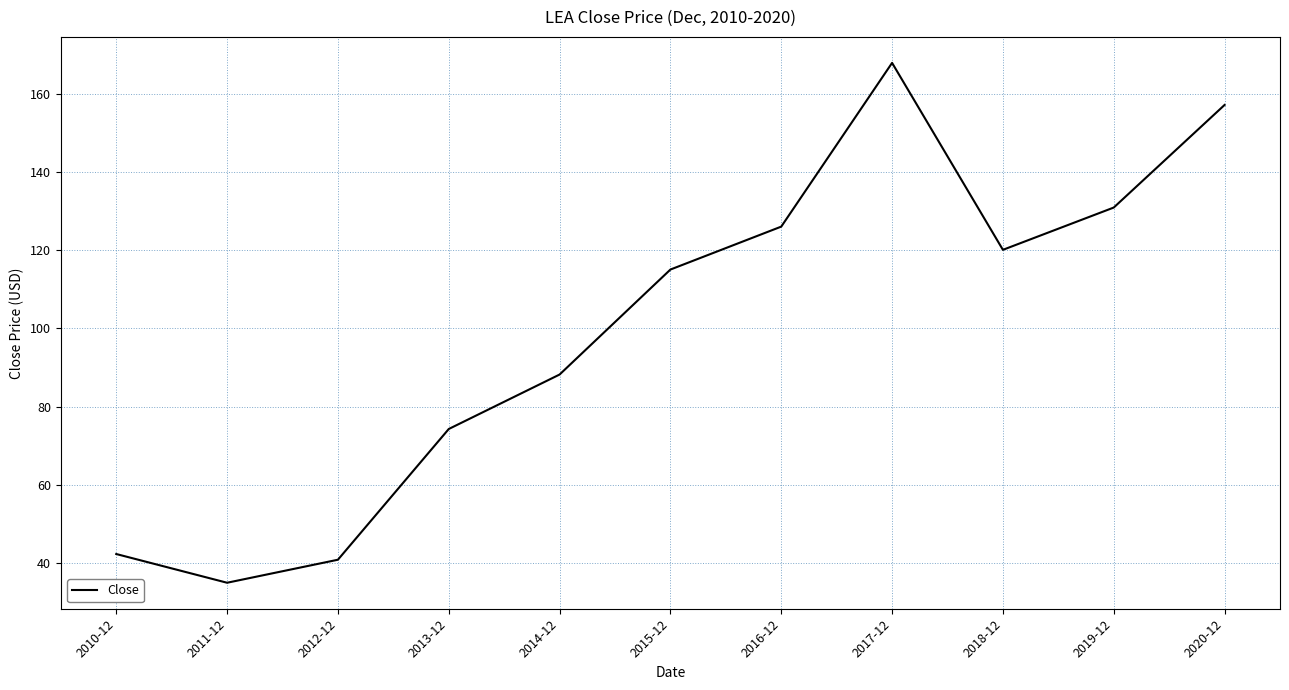

How many interior local valleys (lower than both neighbors) does the data have?

2